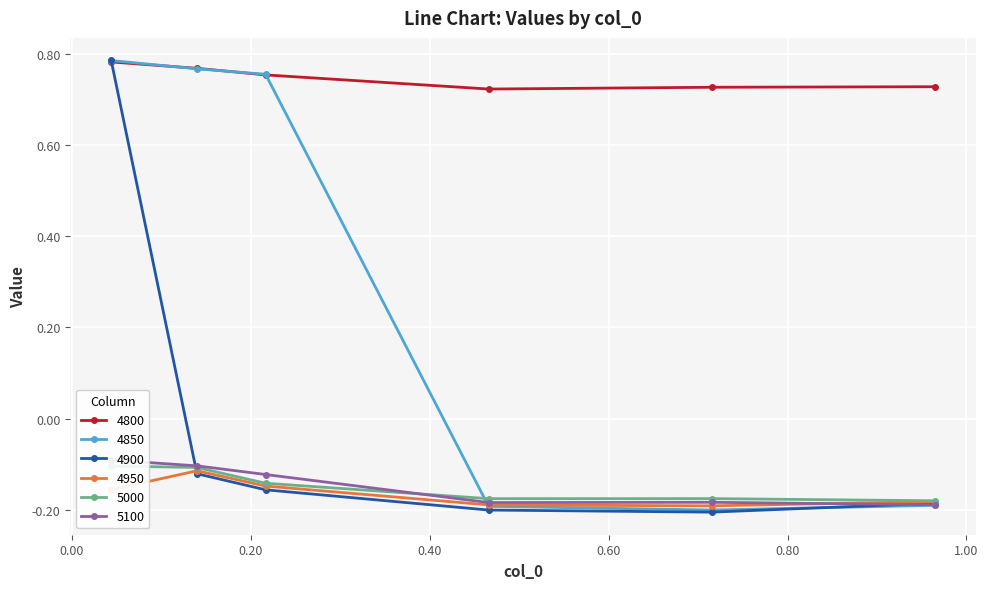

Reading left to right, list all the values displayed in this chart.

4800: 0.04383561643835616=0.8	0.1397260273972603=0.8	0.2164383561643836=0.8	0.4657534246575342=0.7	0.7150684931506849=0.7	0.9643835616438357=0.7
4850: 0.04383561643835616=0.8	0.1397260273972603=0.8	0.2164383561643836=0.8	0.4657534246575342=-0.2	0.7150684931506849=-0.2	0.9643835616438357=-0.2
4900: 0.04383561643835616=0.8	0.1397260273972603=-0.1	0.2164383561643836=-0.2	0.4657534246575342=-0.2	0.7150684931506849=-0.2	0.9643835616438357=-0.2
4950: 0.04383561643835616=-0.2	0.1397260273972603=-0.1	0.2164383561643836=-0.1	0.4657534246575342=-0.2	0.7150684931506849=-0.2	0.9643835616438357=-0.2
5000: 0.04383561643835616=-0.1	0.1397260273972603=-0.1	0.2164383561643836=-0.1	0.4657534246575342=-0.2	0.7150684931506849=-0.2	0.9643835616438357=-0.2
5100: 0.04383561643835616=-0.1	0.1397260273972603=-0.1	0.2164383561643836=-0.1	0.4657534246575342=-0.2	0.7150684931506849=-0.2	0.9643835616438357=-0.2